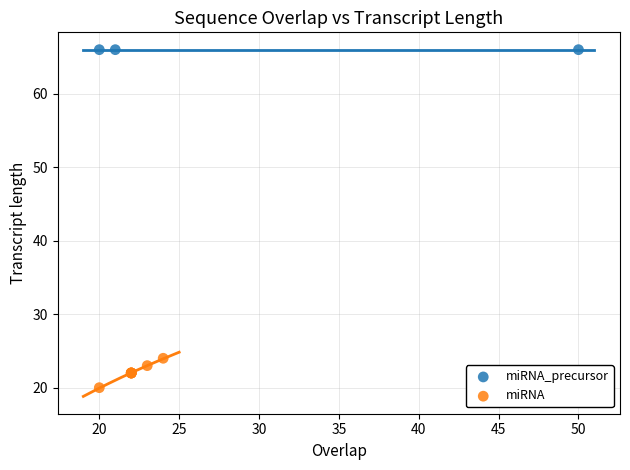

Which series reaches the maximum Y coordinate?

miRNA_precursor